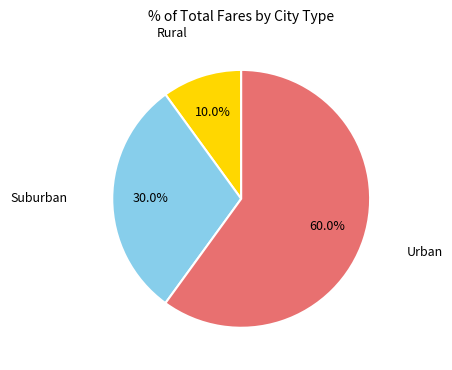

Is there a majority slice in this chart?

Yes